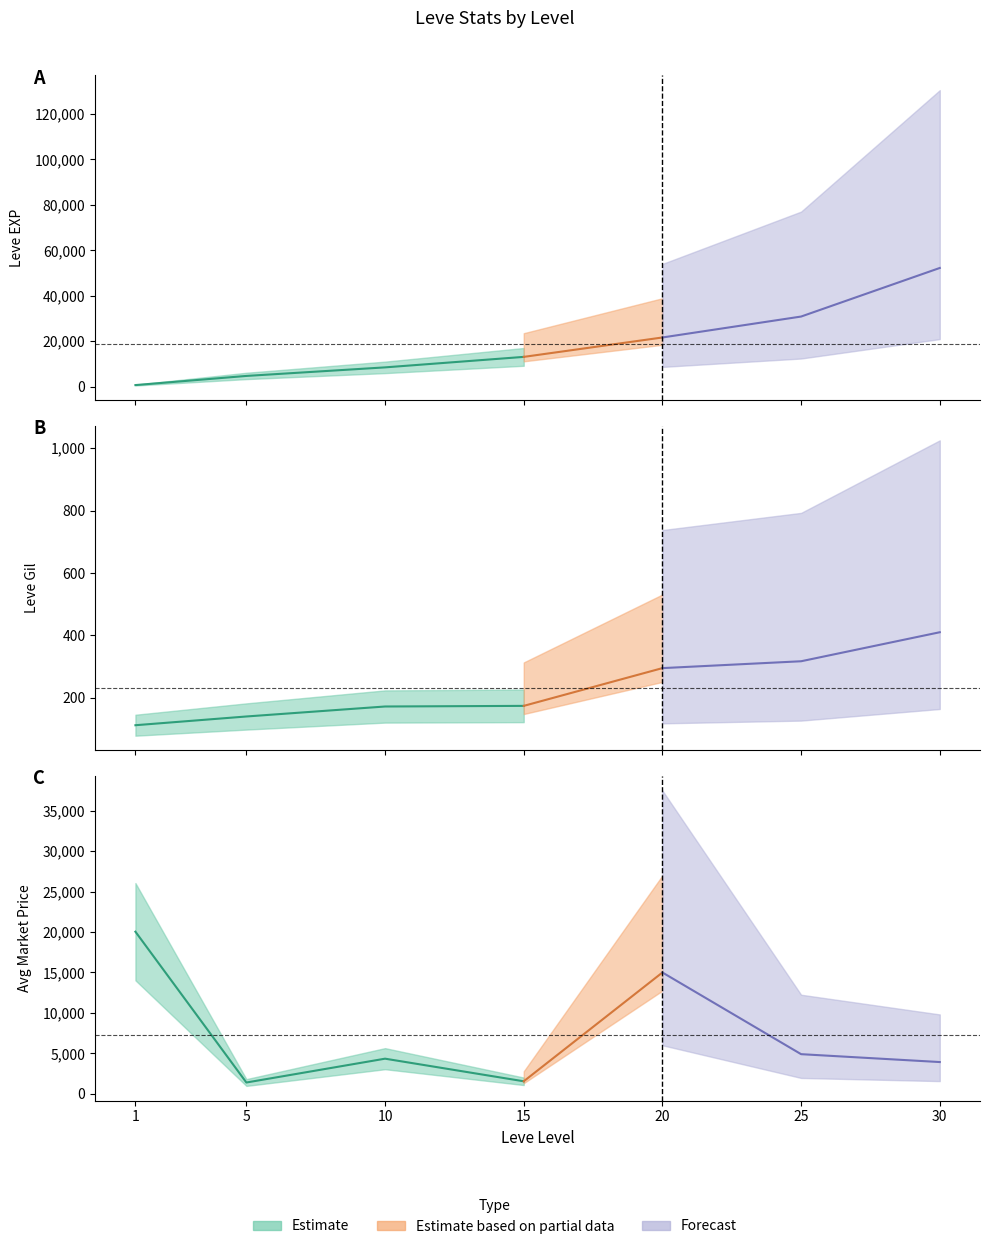

How many data points in currentAveragePrice are above 4342?

4